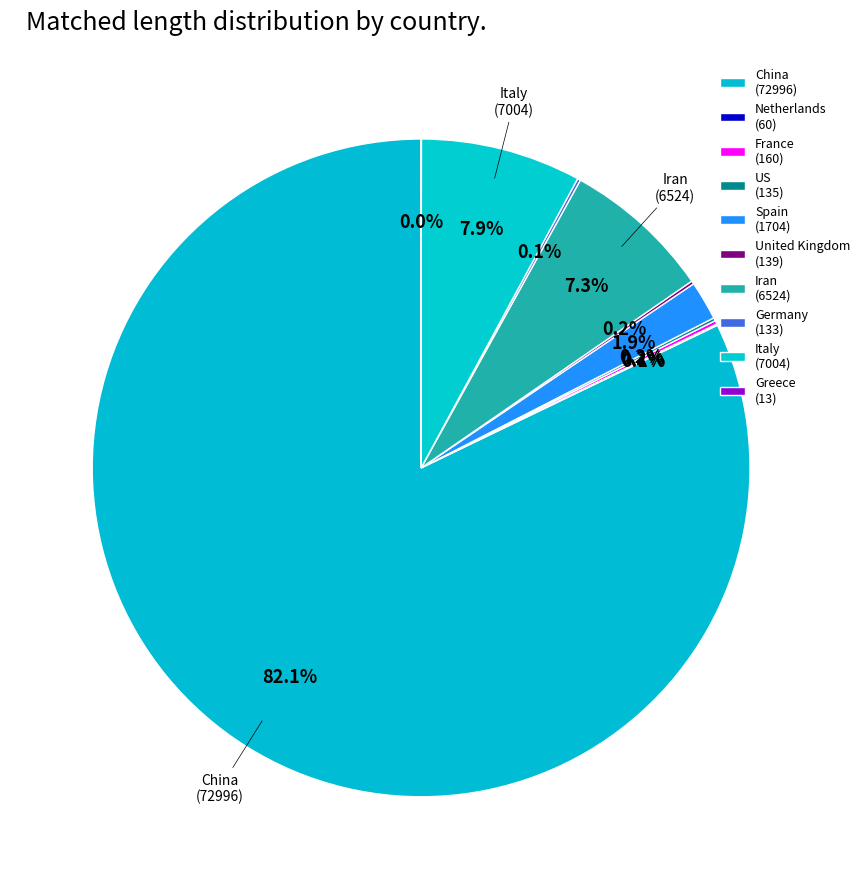

Which has a higher value, Netherlands or Germany?

Germany